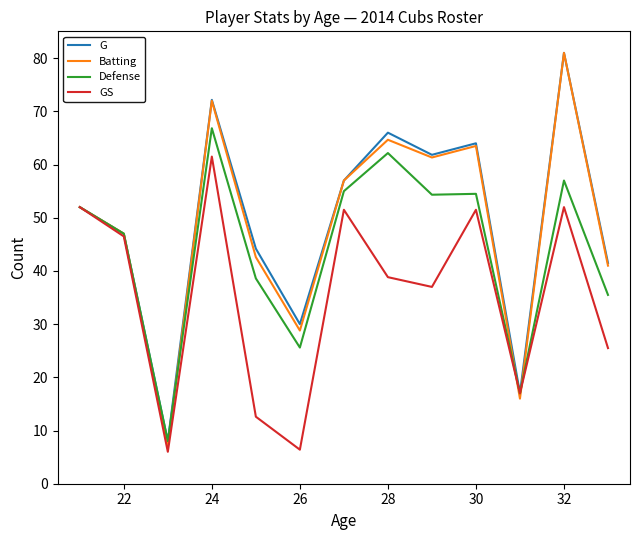

Which series has the largest range (max minus min)?

Batting